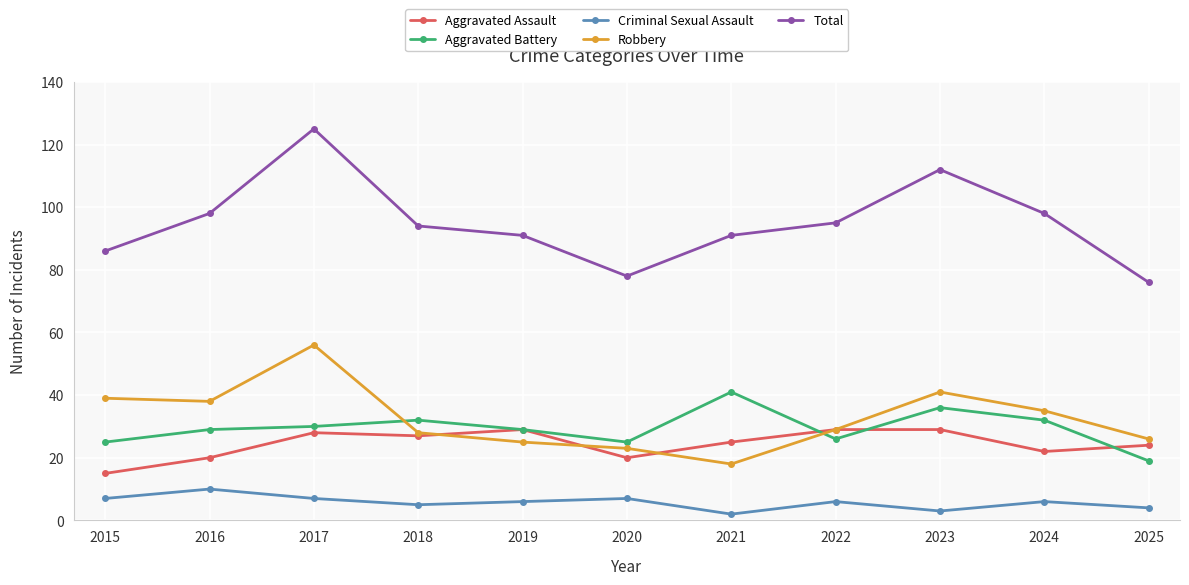

Which label corresponds to the largest value in the chart?

2017